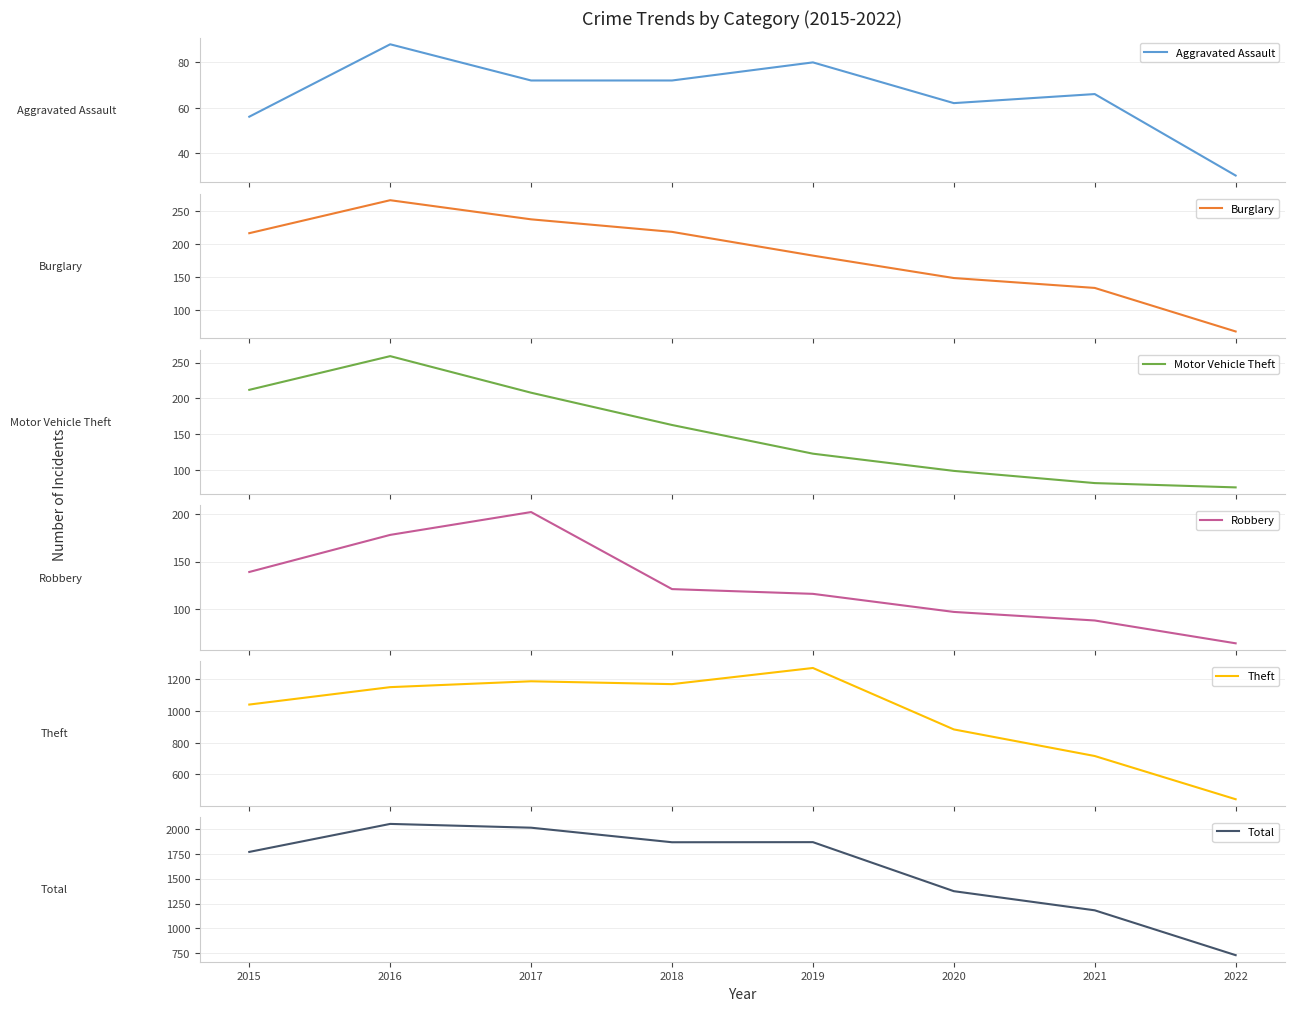

What is the maximum value shown in the chart?

2049